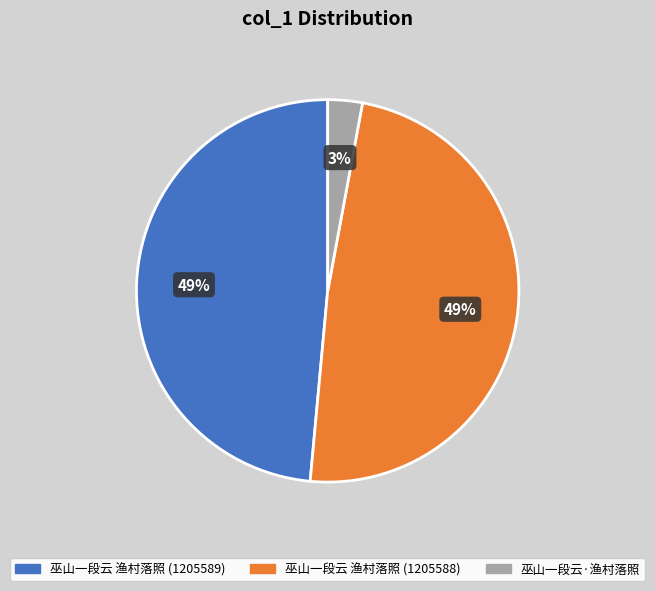

Is there a majority slice in this chart?

No